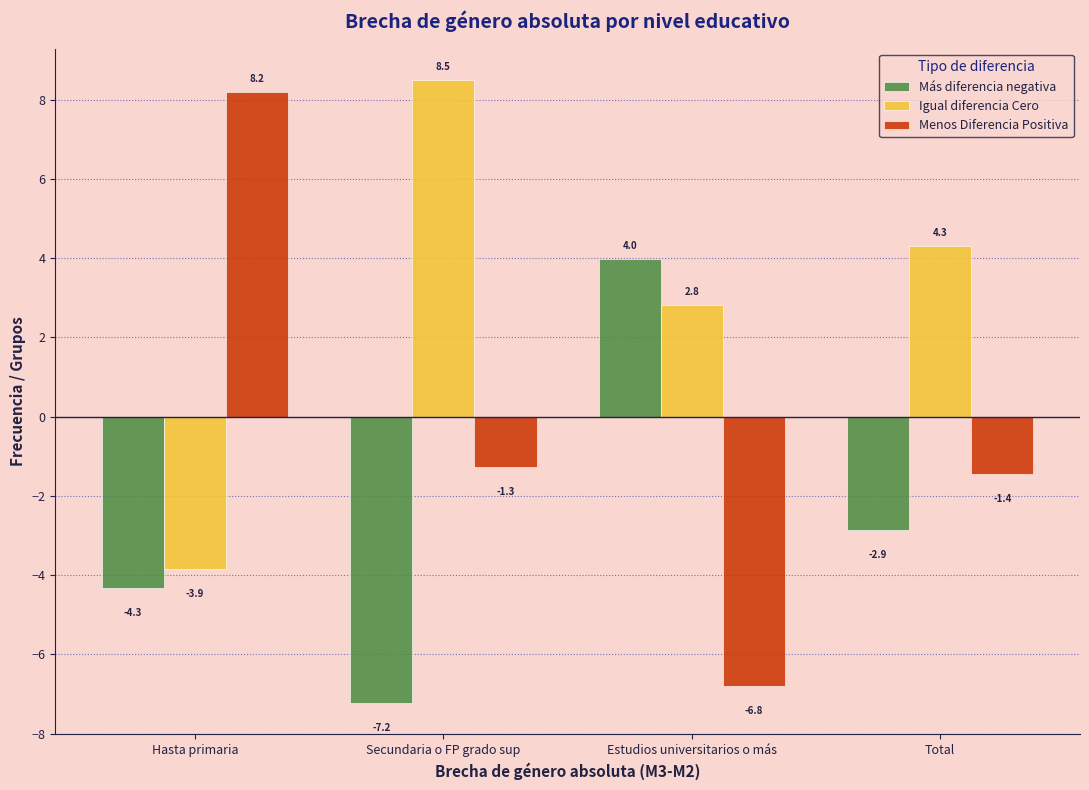

Reading left to right, what are all the values shown in this chart?

Más diferencia negativa: -4.3	-7.2	4.0	-2.9
Igual diferencia Cero: -3.9	8.5	2.8	4.3
Menos Diferencia Positiva: 8.2	-1.3	-6.8	-1.4